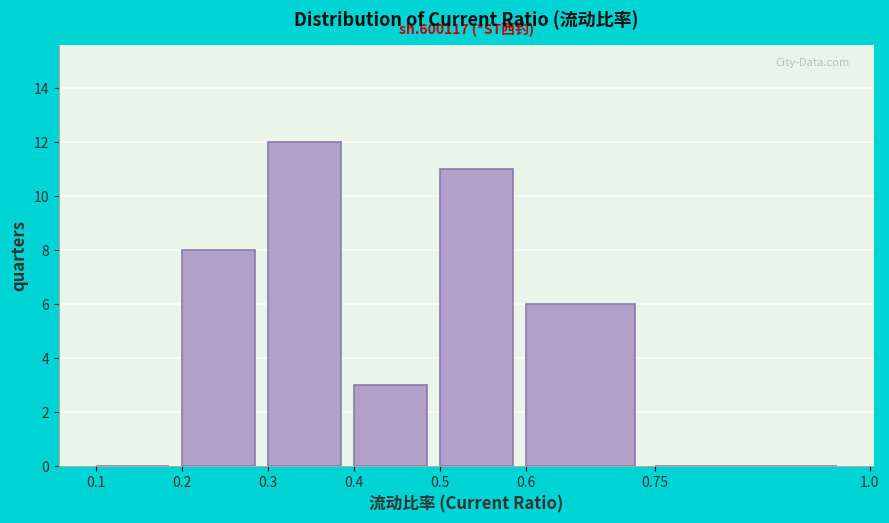

Which range on the x-axis has the tallest bar?

0.3 to 0.4